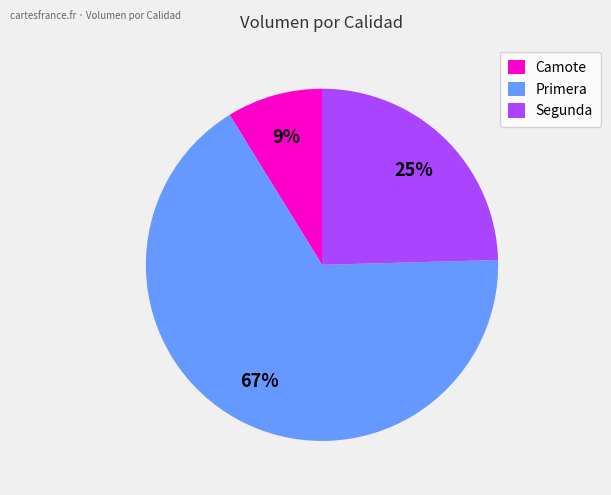

True or false: Primera accounts for 67% of the total.

True